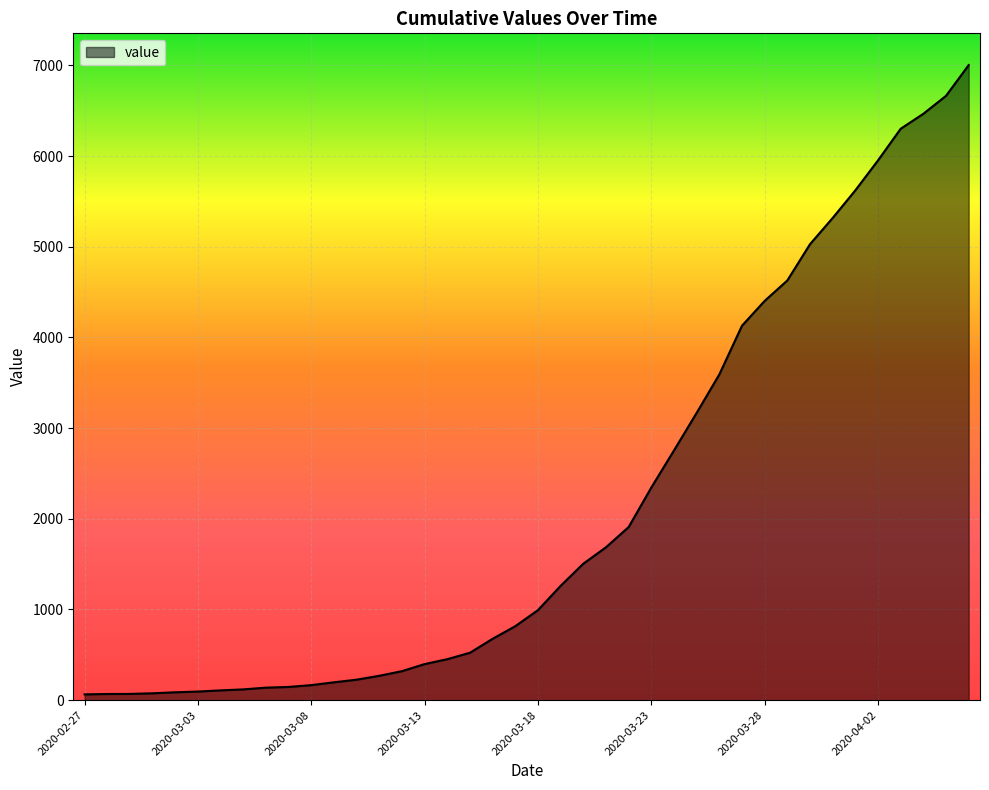

Does the chart display data point markers on the line(s)?

No